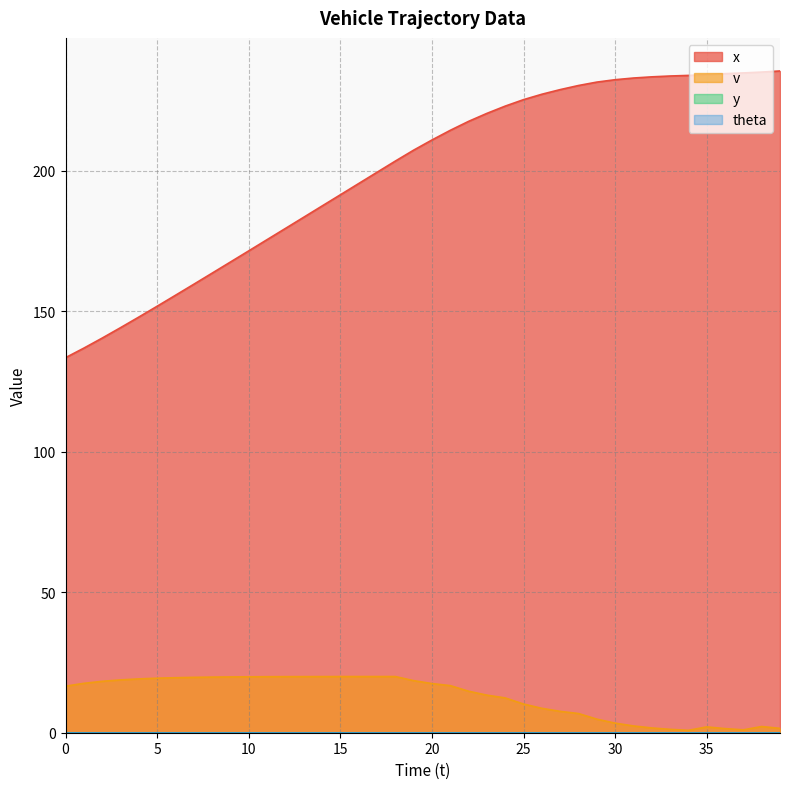

True or false: x and v cross at least once.

False